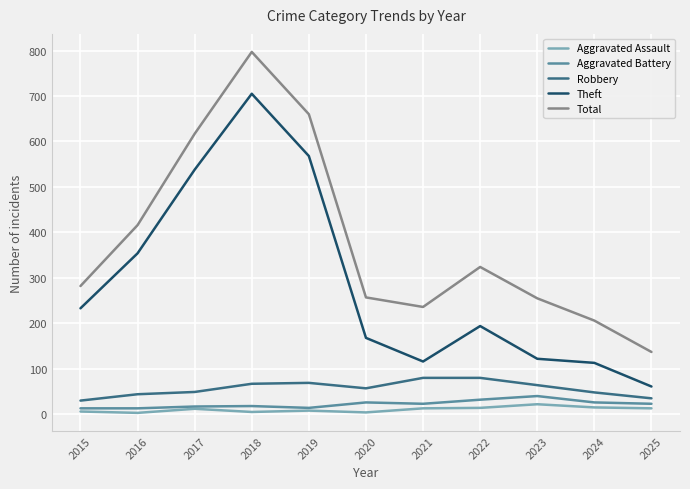

What are all the series names shown in the legend?

Aggravated Assault, Aggravated Battery, Robbery, Theft, Total